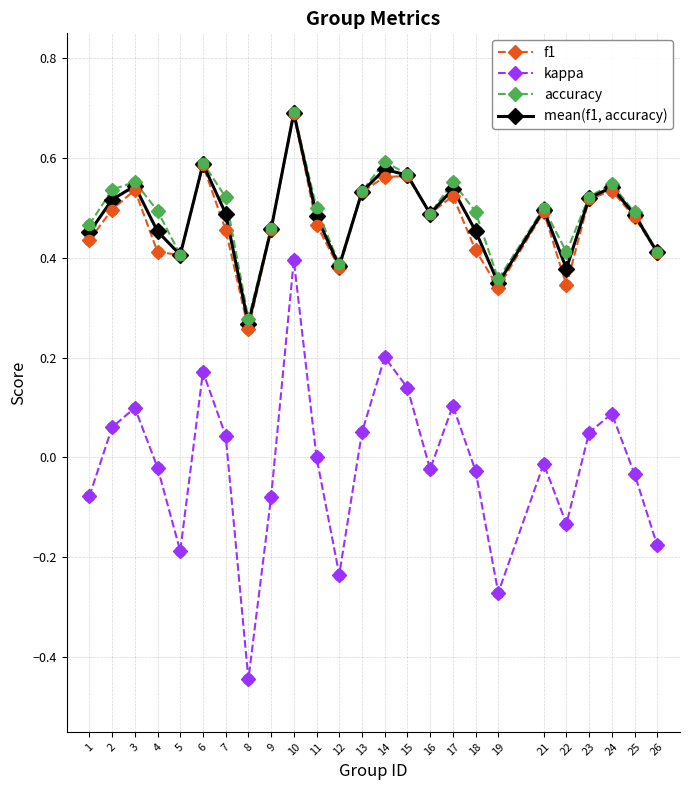

Between 15 and 22, which series saw the biggest shift?

kappa